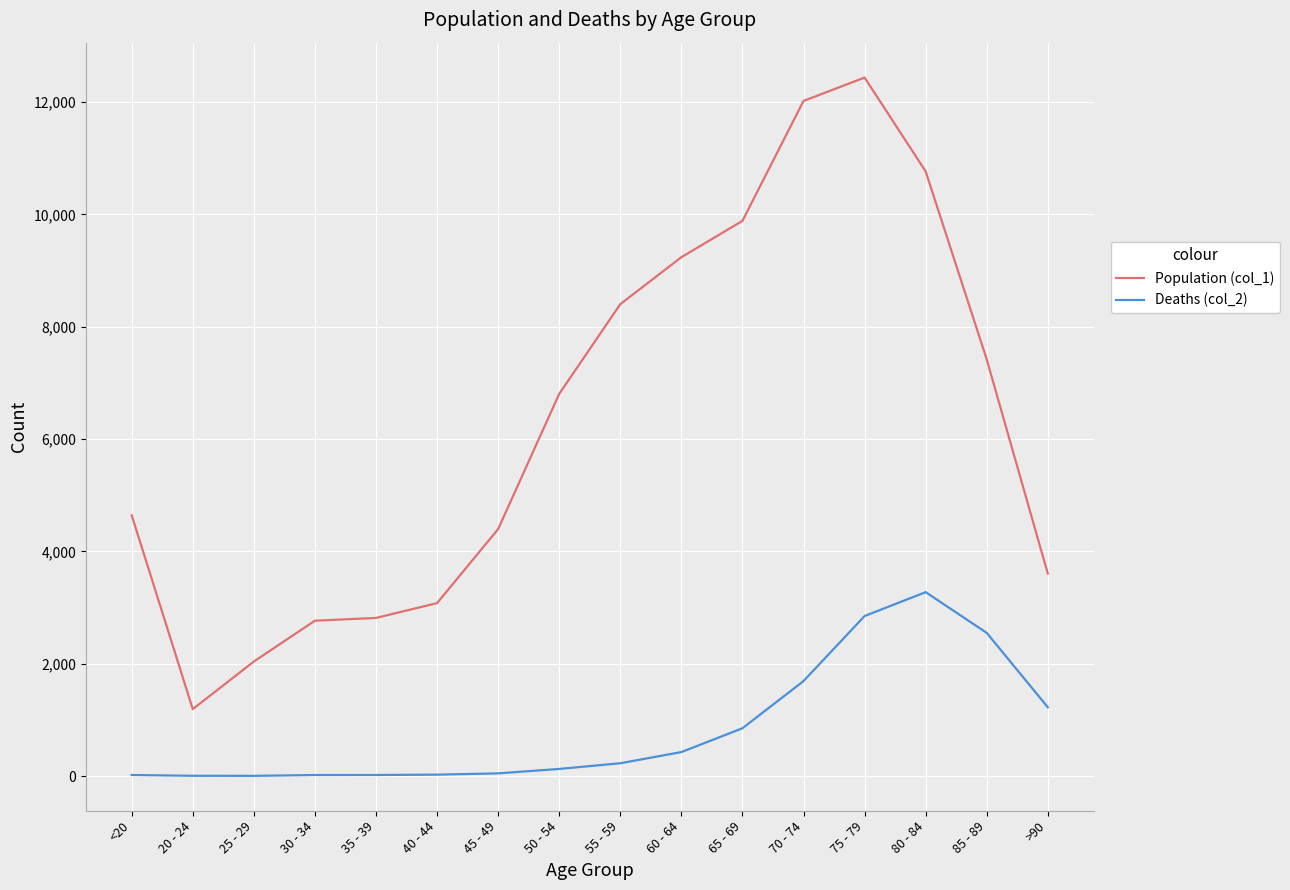

Count the number of data series in this chart.

2